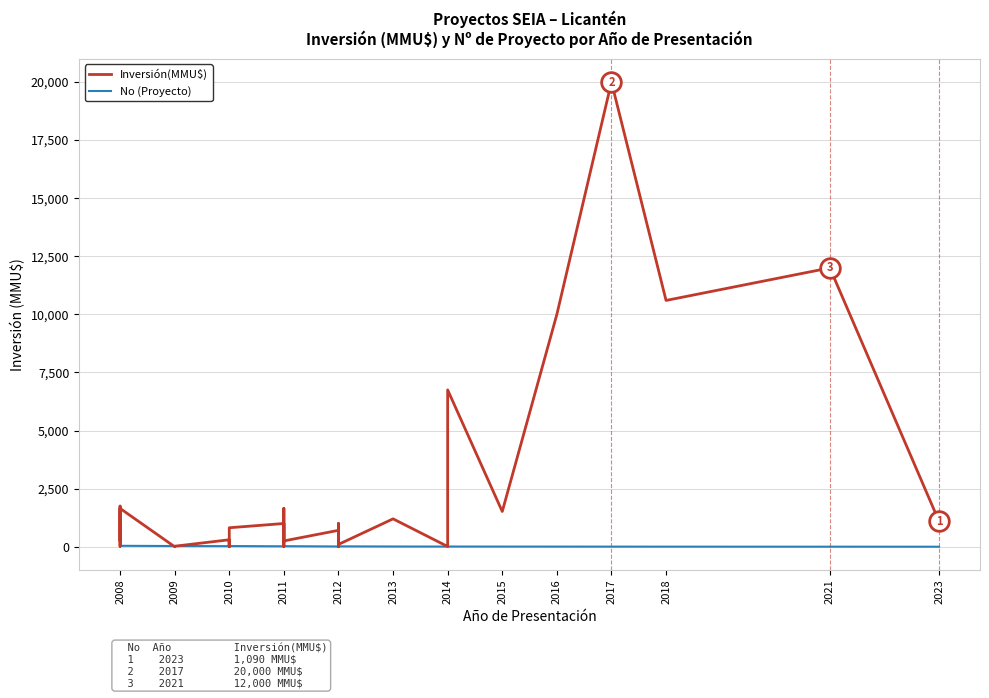

Which series has the largest total across all categories?

Inversión(MMU$)